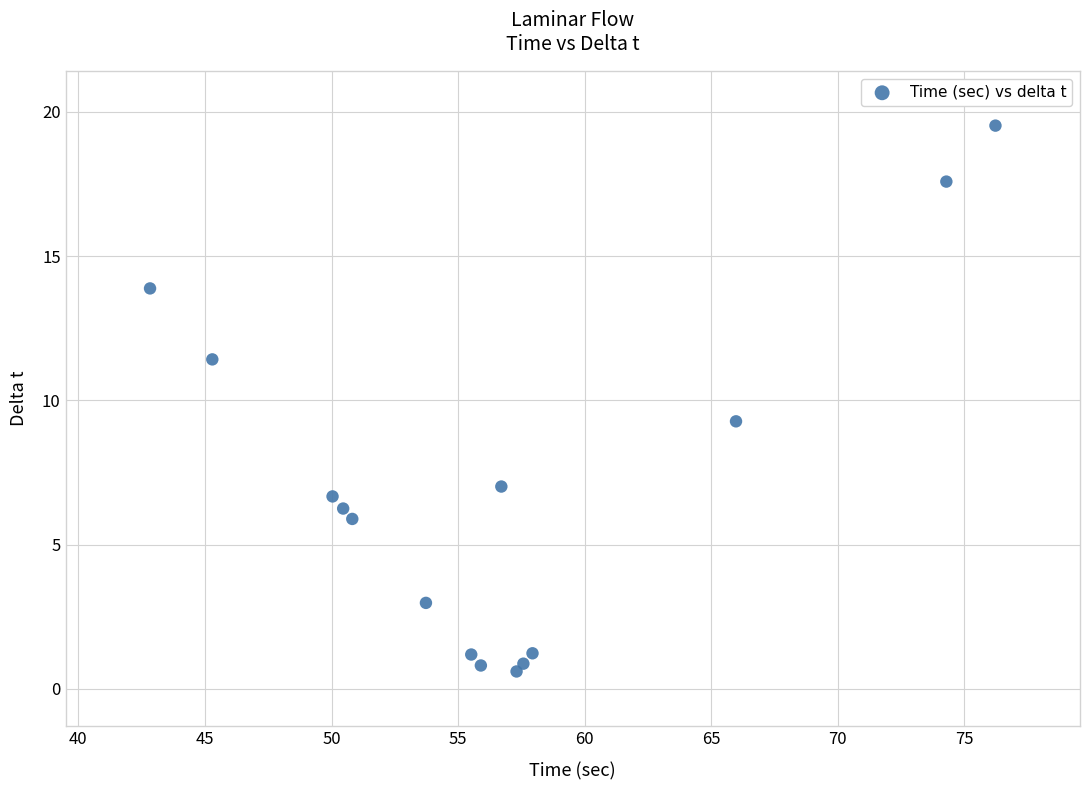

What Y value in the scatter plot is closest to 10?

9.3